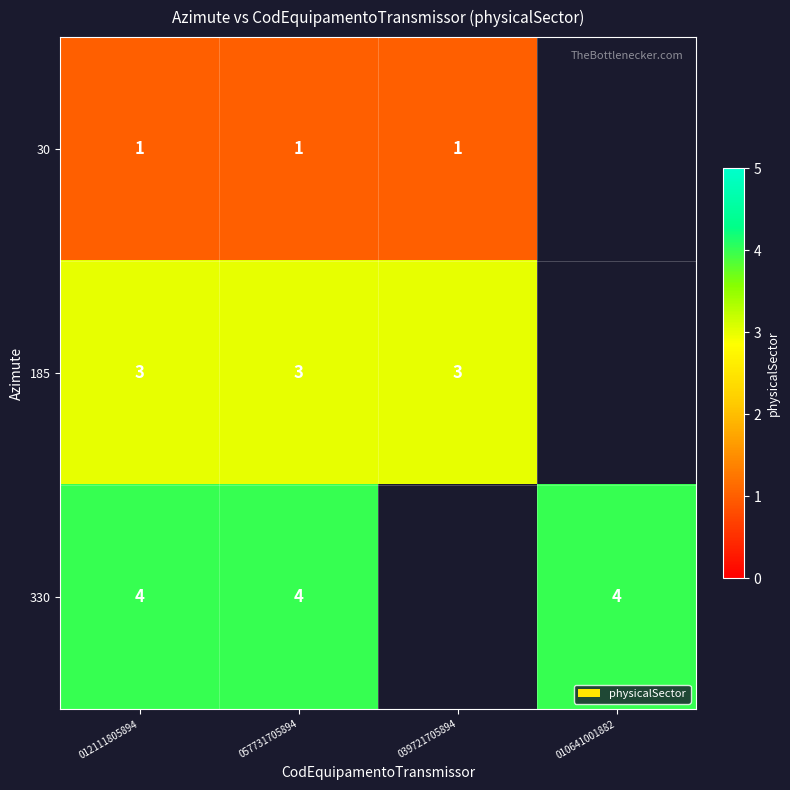

At which category is the sum across all series the highest?

012111805894